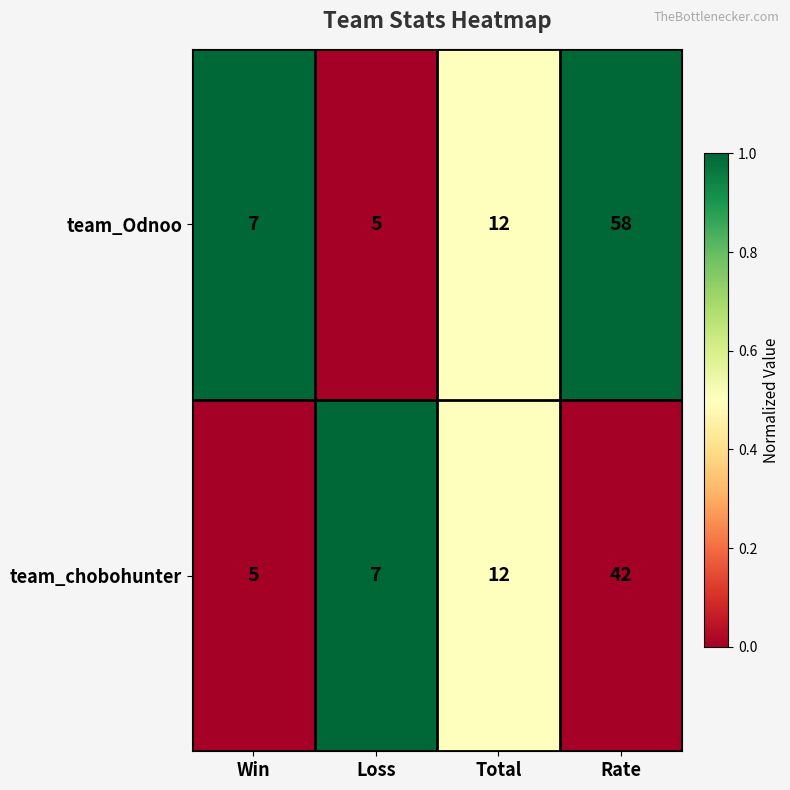

What is the total value across all series at Loss?

12